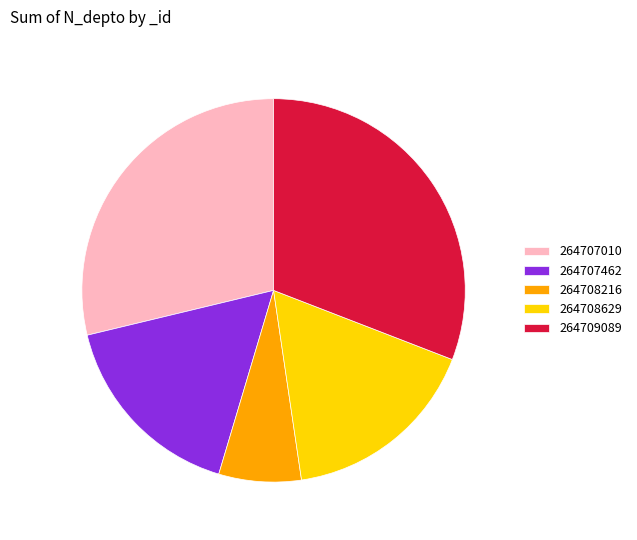

Is there any slice that represents more than half of the pie?

No